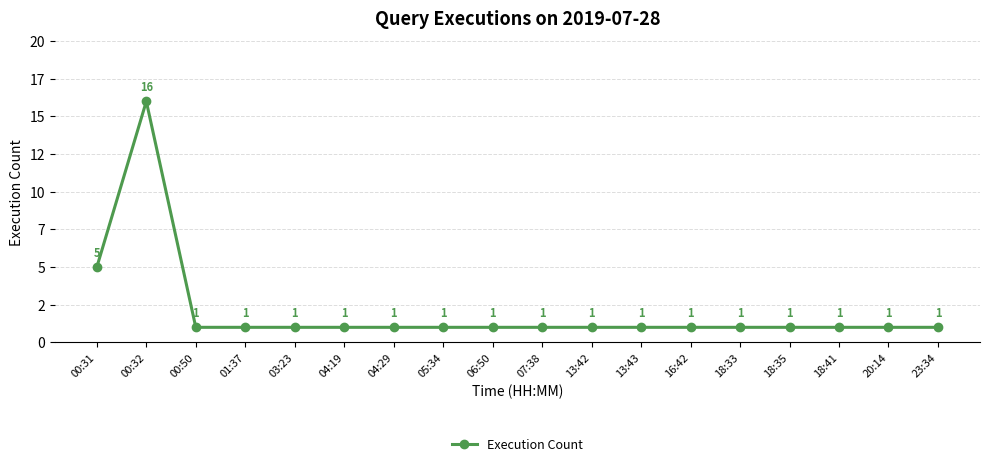

True or false: the data shows 1 at 16:42.

True